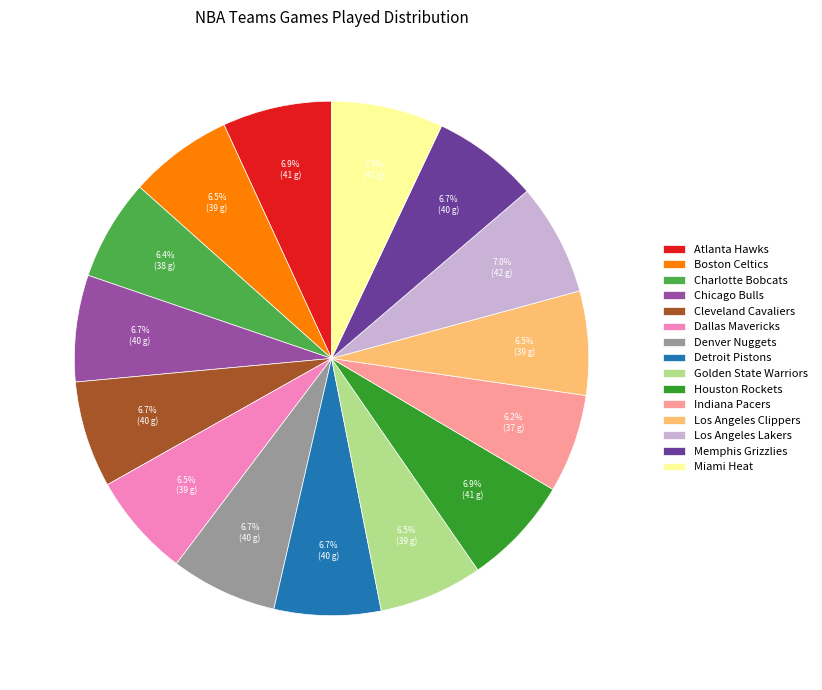

Does Charlotte Bobcats account for over 50% of the chart?

No